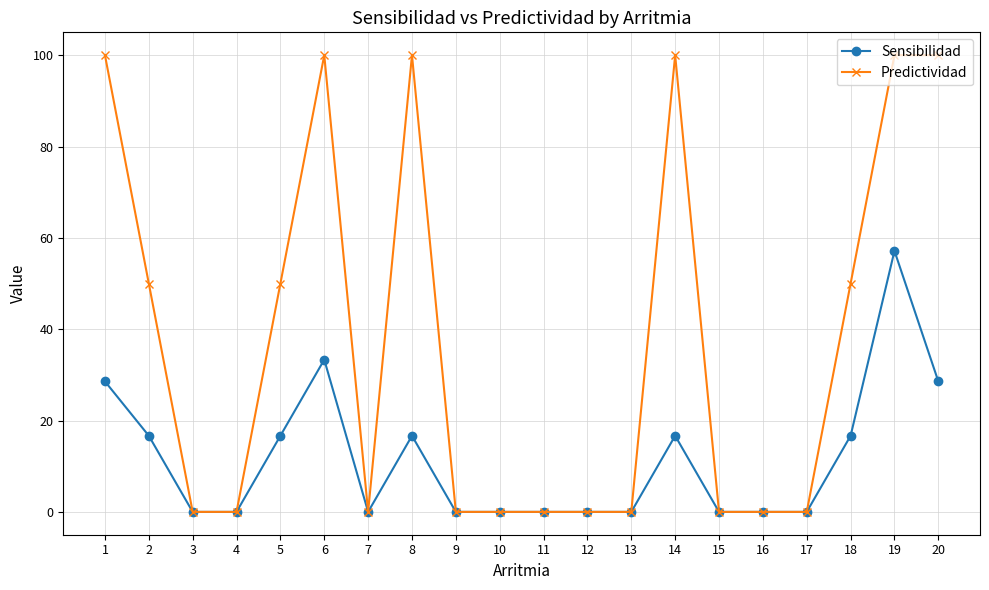

What is the greatest value displayed?

100.0